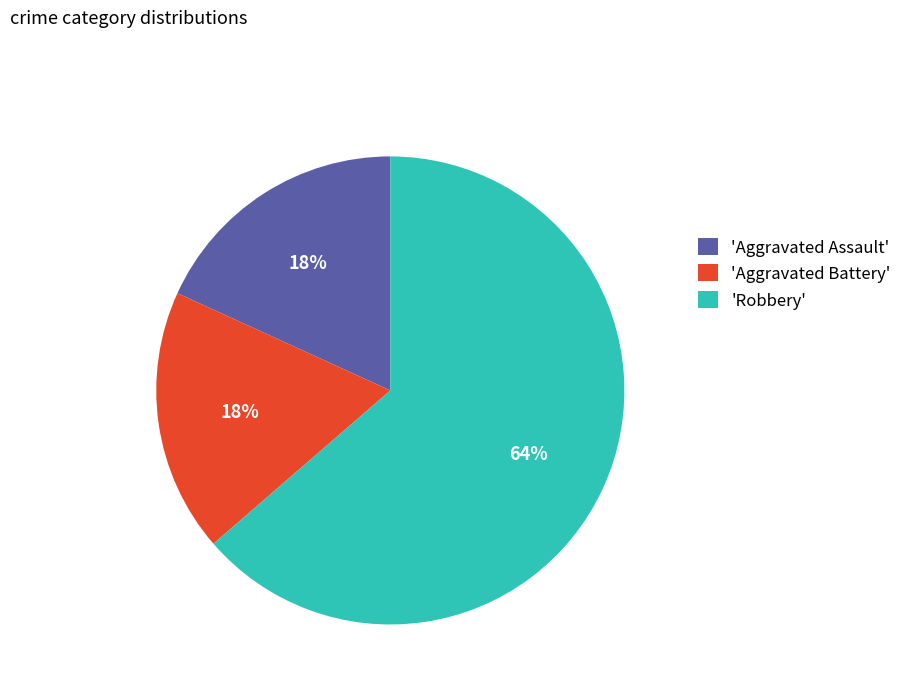

Which category has the biggest portion of the pie?

'Robbery'